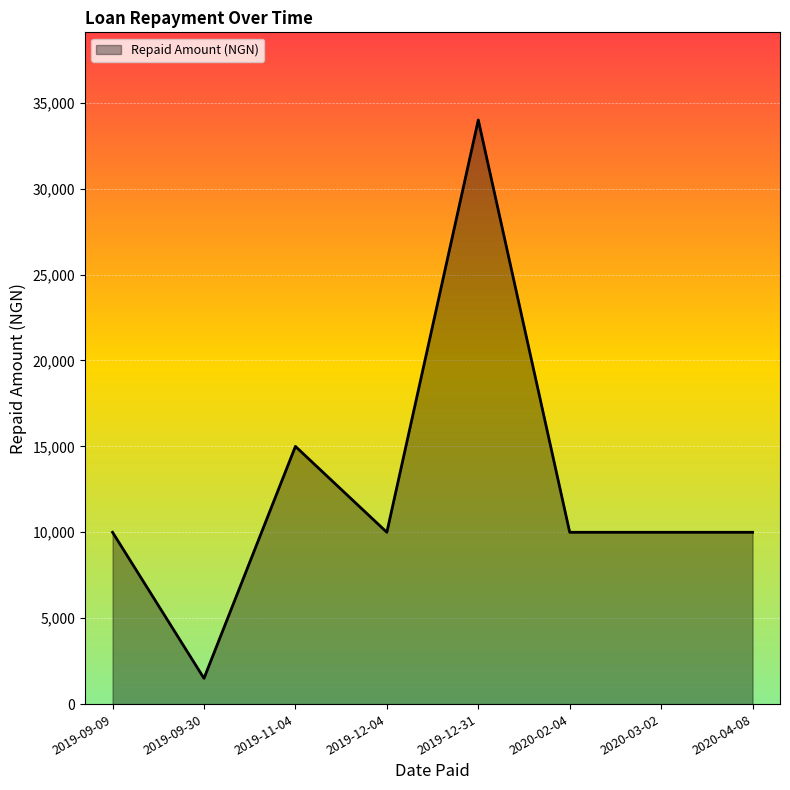

What is the sum of the values at 2019-09-09 and 2020-03-02?

20000